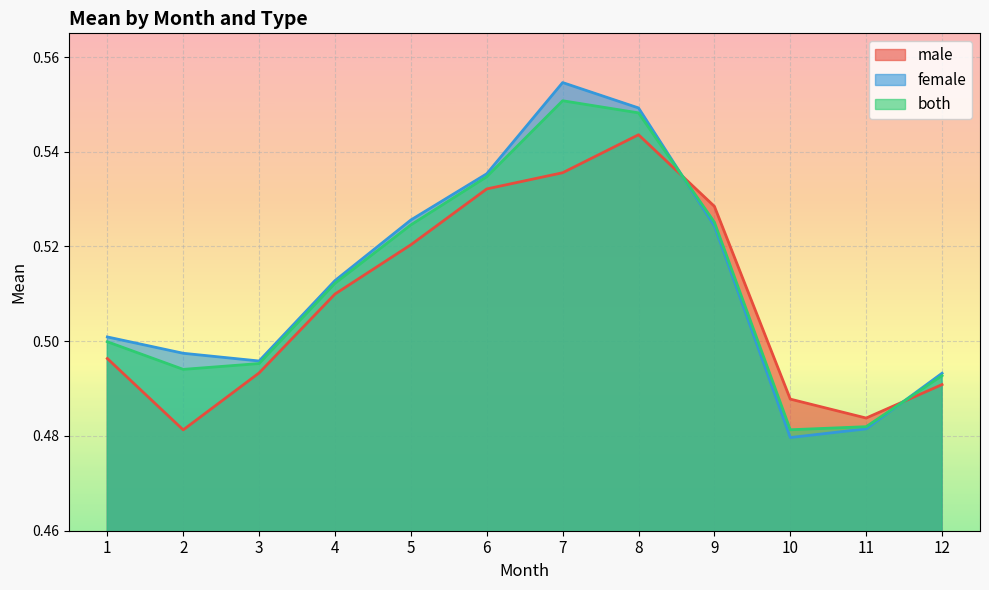

What is the lowest value of the female series?

0.5